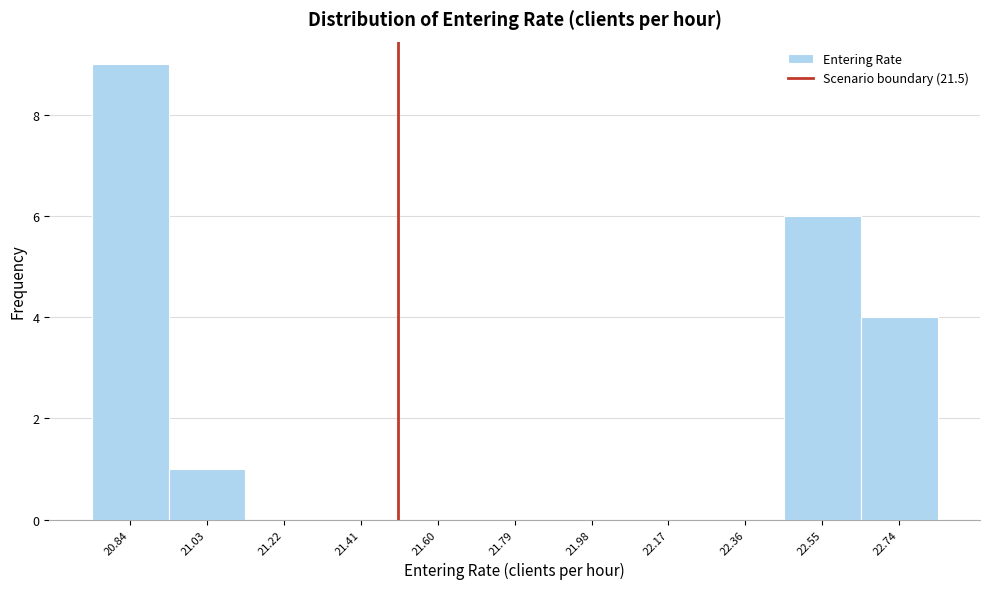

Which range on the x-axis has the tallest bar?

20.74 to 20.94